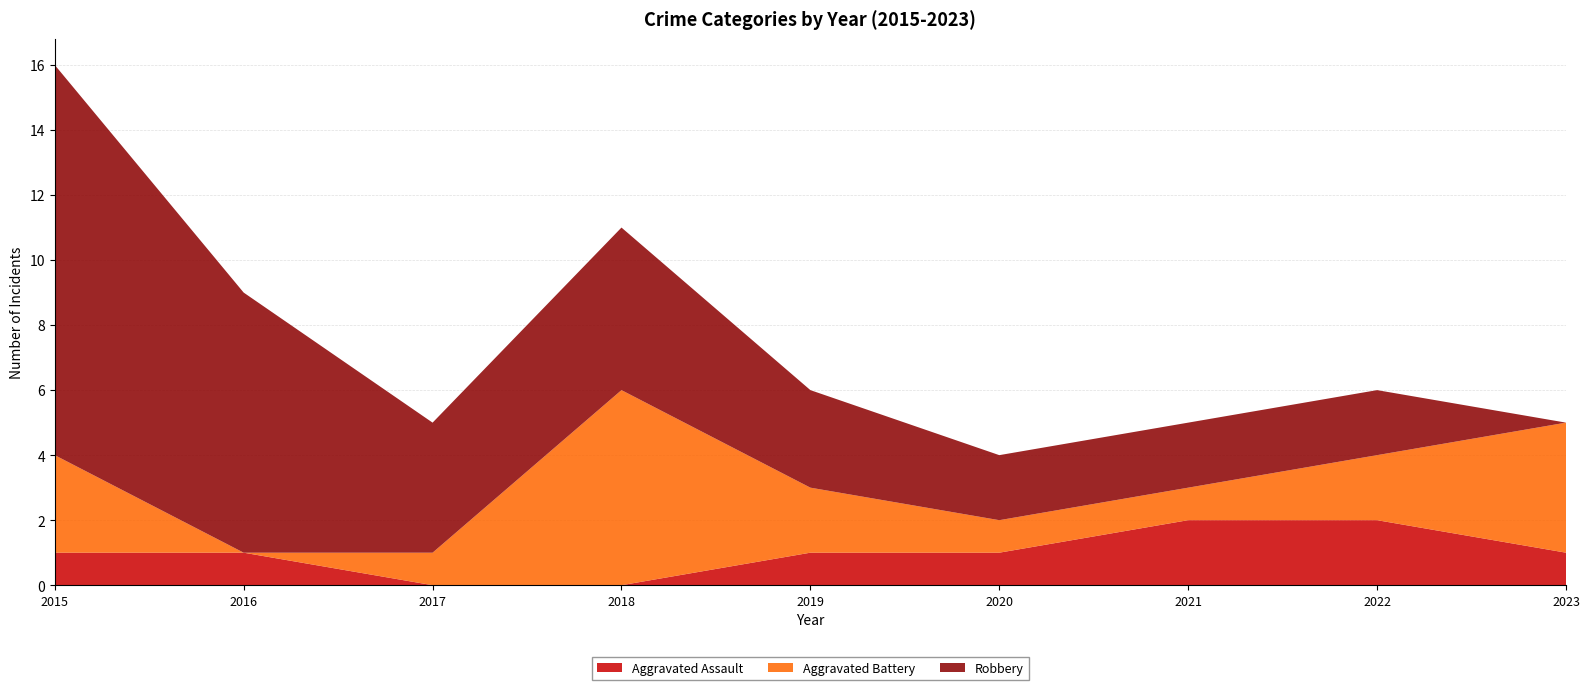

Reading right to left, what are all the values shown in this chart?

Aggravated Assault: 1	2	2	1	1	0	0	1	1
Aggravated Battery: 4	2	1	1	2	6	1	0	3
Robbery: 0	2	2	2	3	5	4	8	12